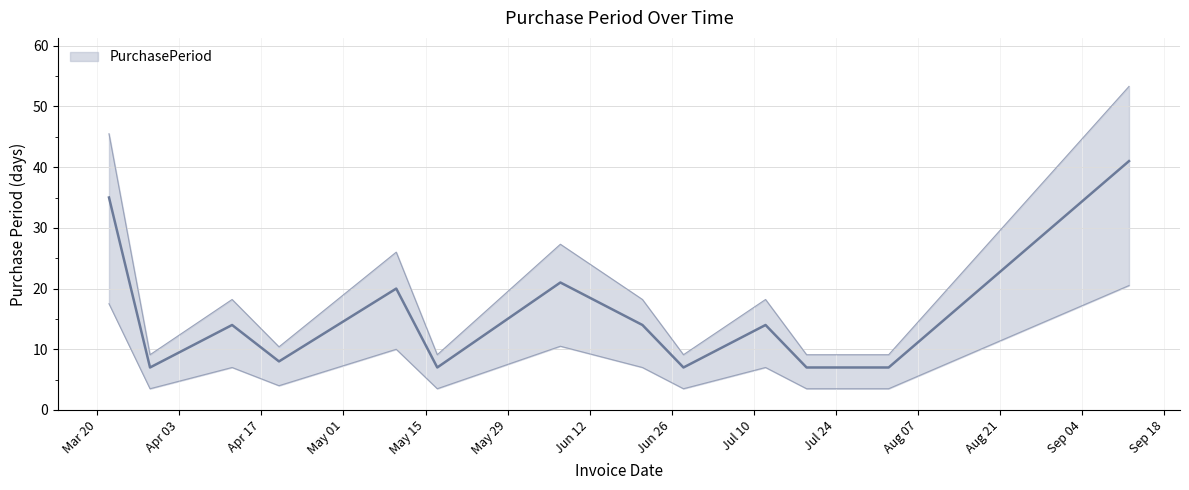

How many points are lower than both their immediate neighbors (excluding endpoints)?

4